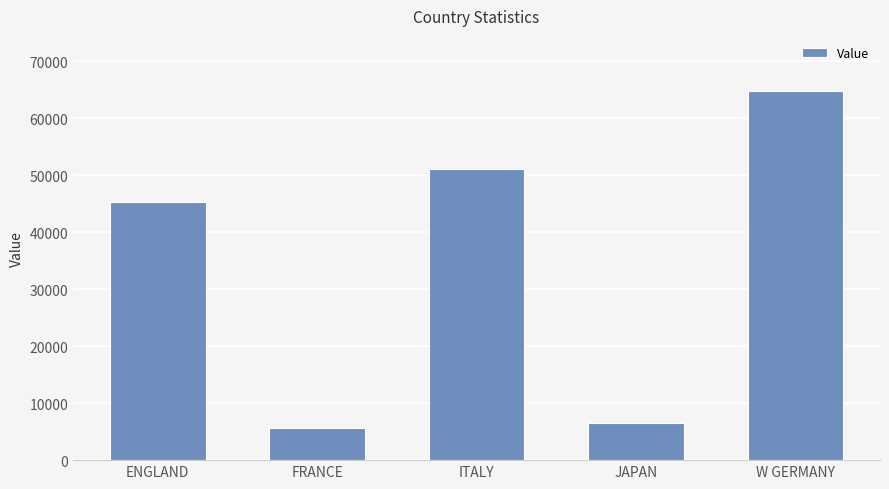

List the labels in order of value, smallest first.

FRANCE, JAPAN, ENGLAND, ITALY, W GERMANY